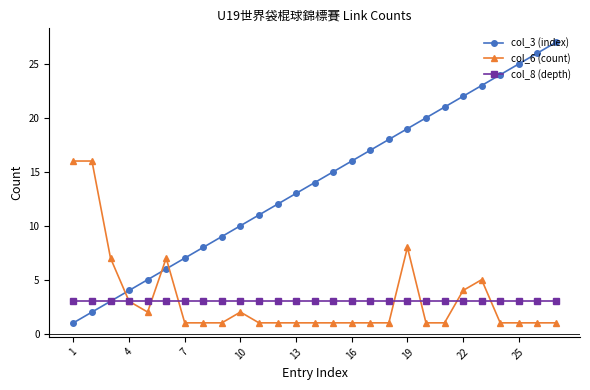

Reading left to right, extract all data points from this chart.

col_3 (index): 1	2	3	4	5	6	7	8	9	10	11	12	13	14	15	16	17	18	19	20	21	22	23	24	25	26	27
col_6 (count): 16	16	7	3	2	7	1	1	1	2	1	1	1	1	1	1	1	1	8	1	1	4	5	1	1	1	1
col_8 (depth): 3	3	3	3	3	3	3	3	3	3	3	3	3	3	3	3	3	3	3	3	3	3	3	3	3	3	3